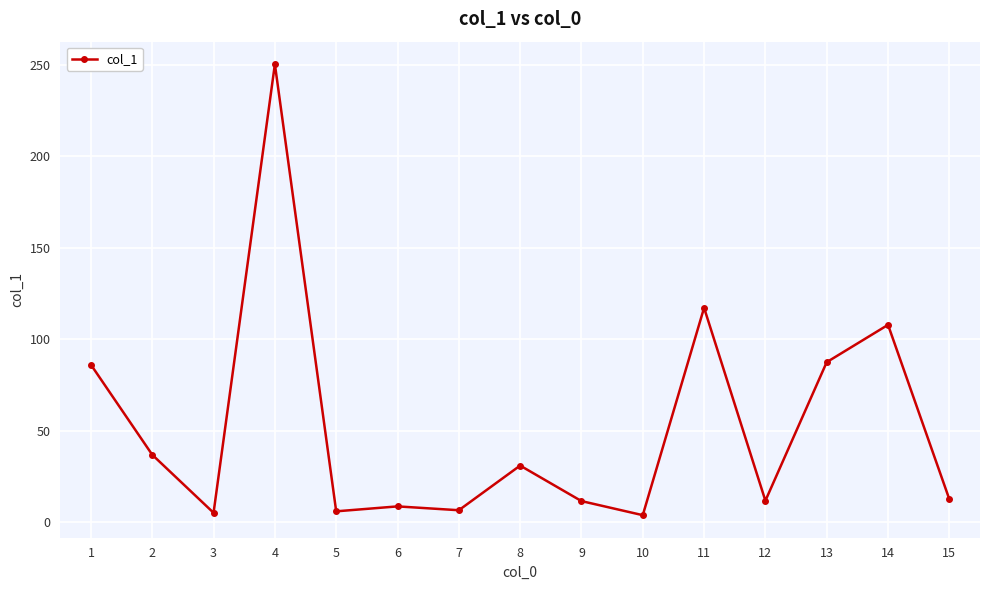

How many lines are shown in the chart?

1